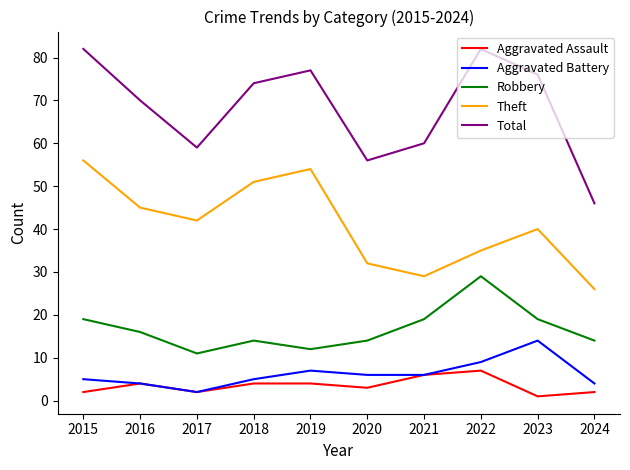

Is the value of Robbery at 2018 greater than the value of Theft at 2017?

No